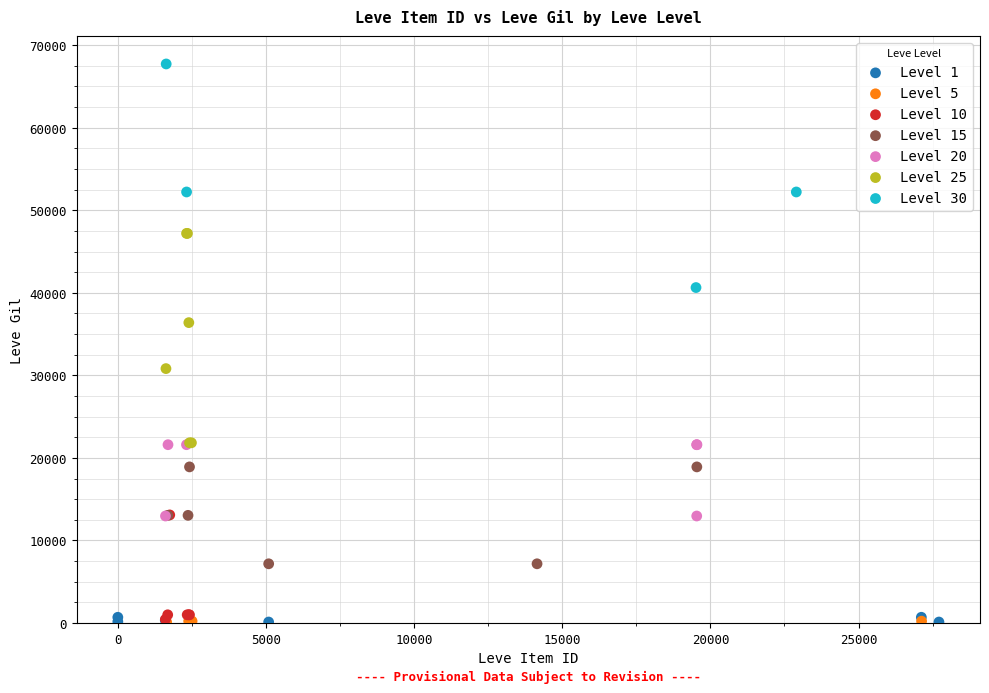

Which series reaches the maximum Y coordinate?

Level 30